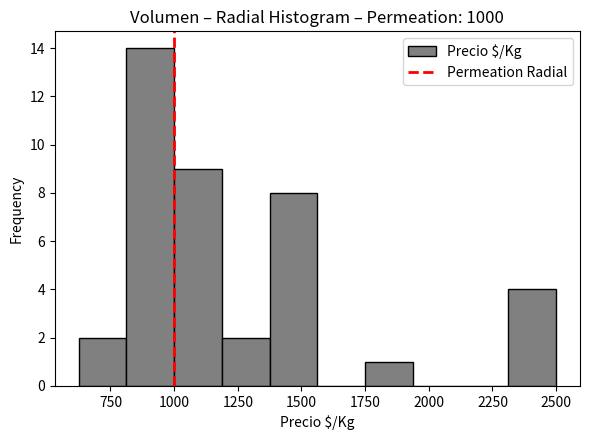

Read against the x-axis, roughly where is the centre of the tallest bar?

900